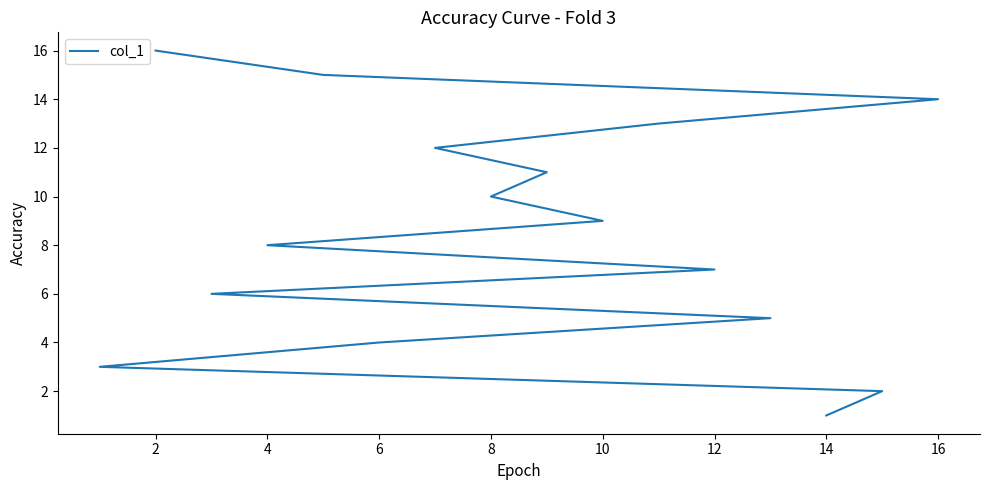

True or false: there are more than 0 points higher than both neighbors.

False